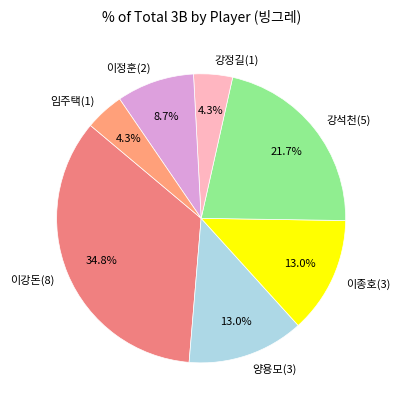

Which slice is the largest?

이강돈(8)